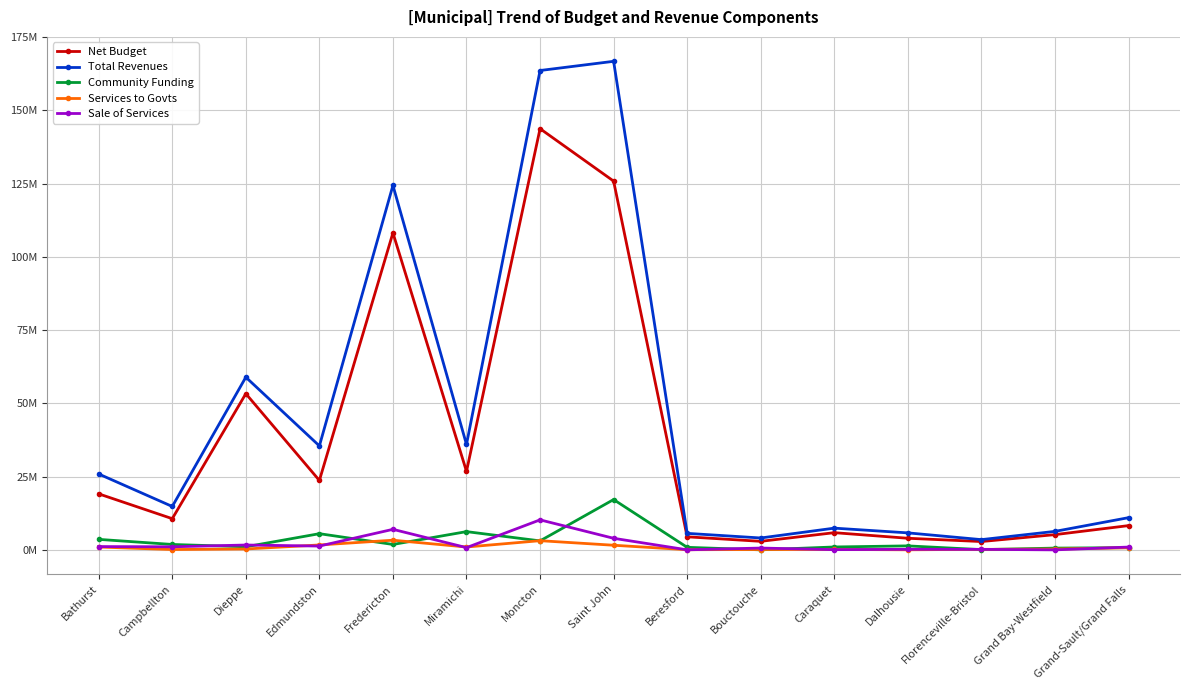

Where is the first local maximum for Net Budget?

Dieppe